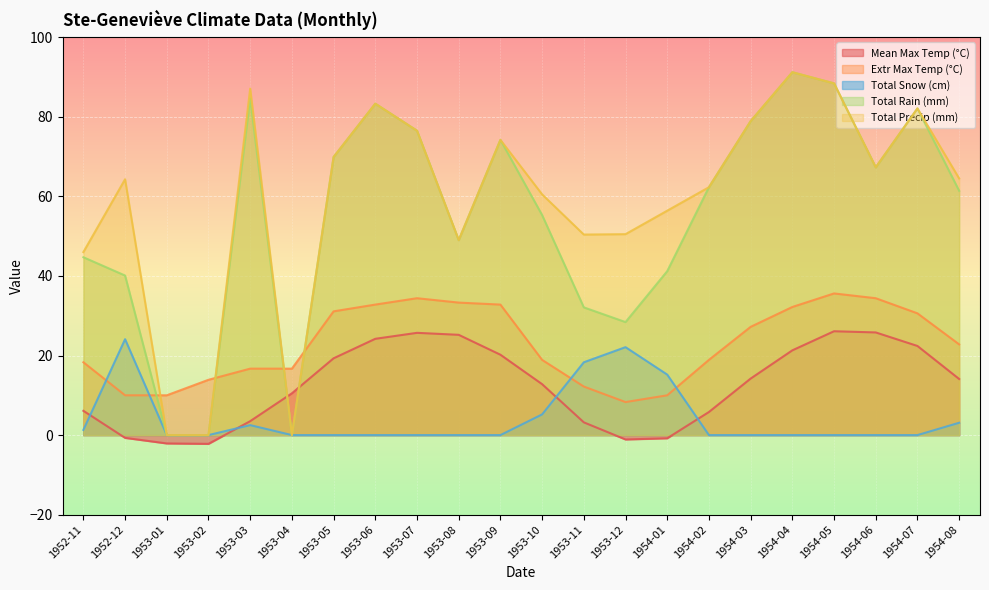

What position from the right is 1954-01?

8